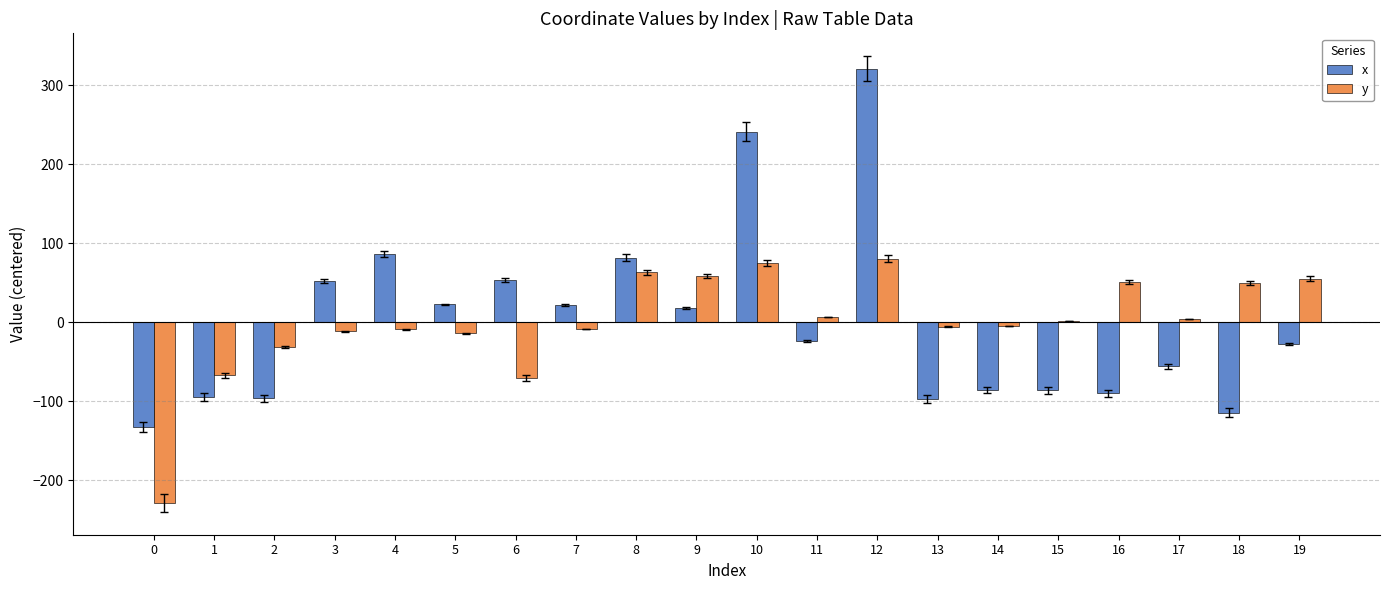

What is the difference between the maximum and minimum values in the x series?

453.3